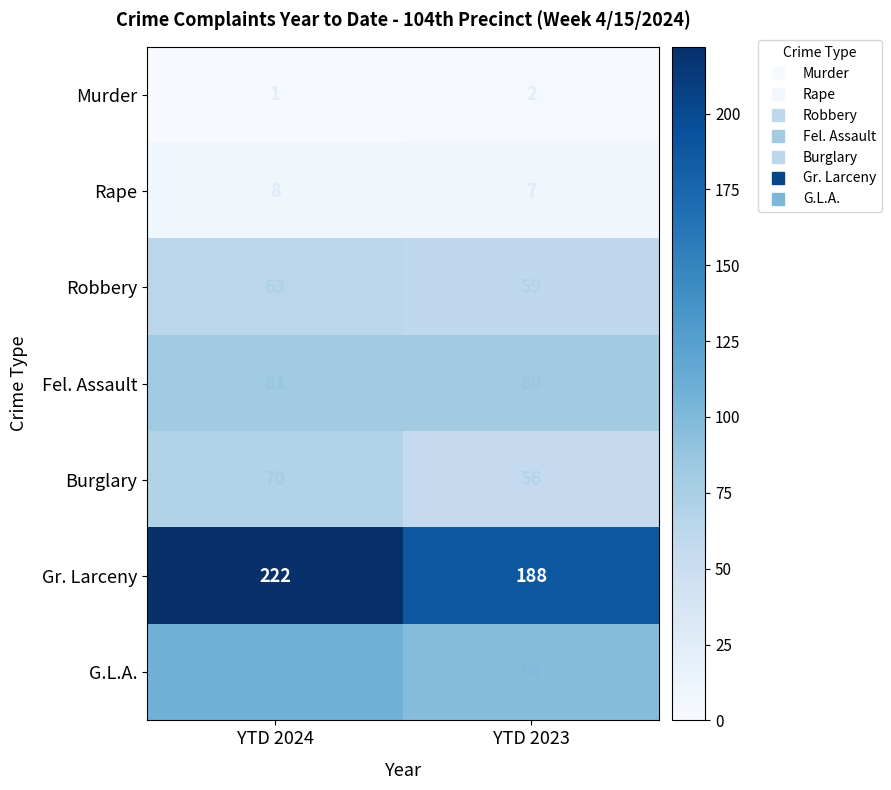

What is the sum of the Burglary values at YTD 2023 and YTD 2024?

126